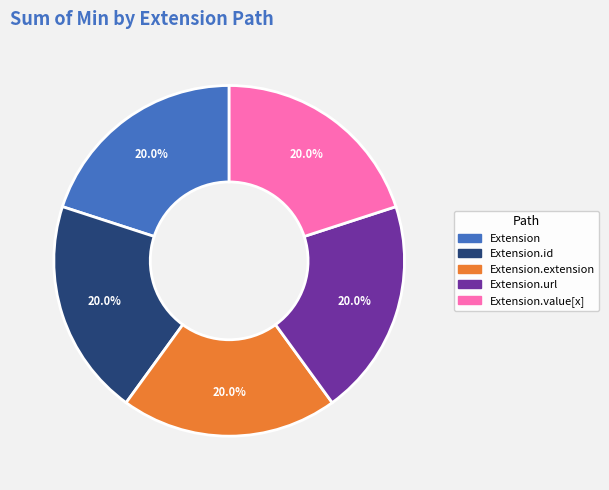

Is there a majority slice in this chart?

No